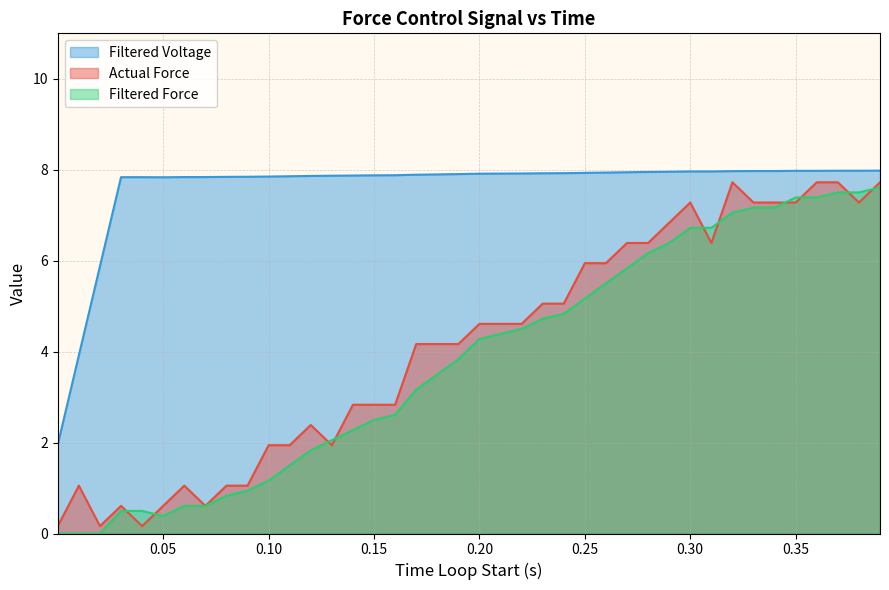

What are all the series names shown in the legend?

Filtered Voltage, Actual Force, Filtered Force